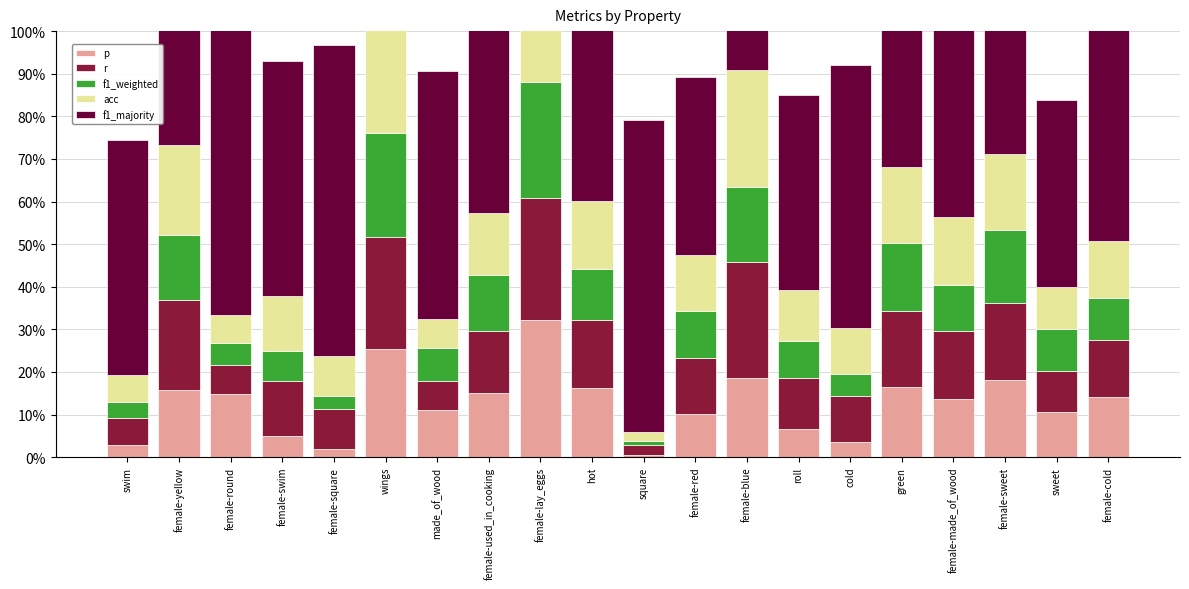

Which category has the lowest value in the r series?

square